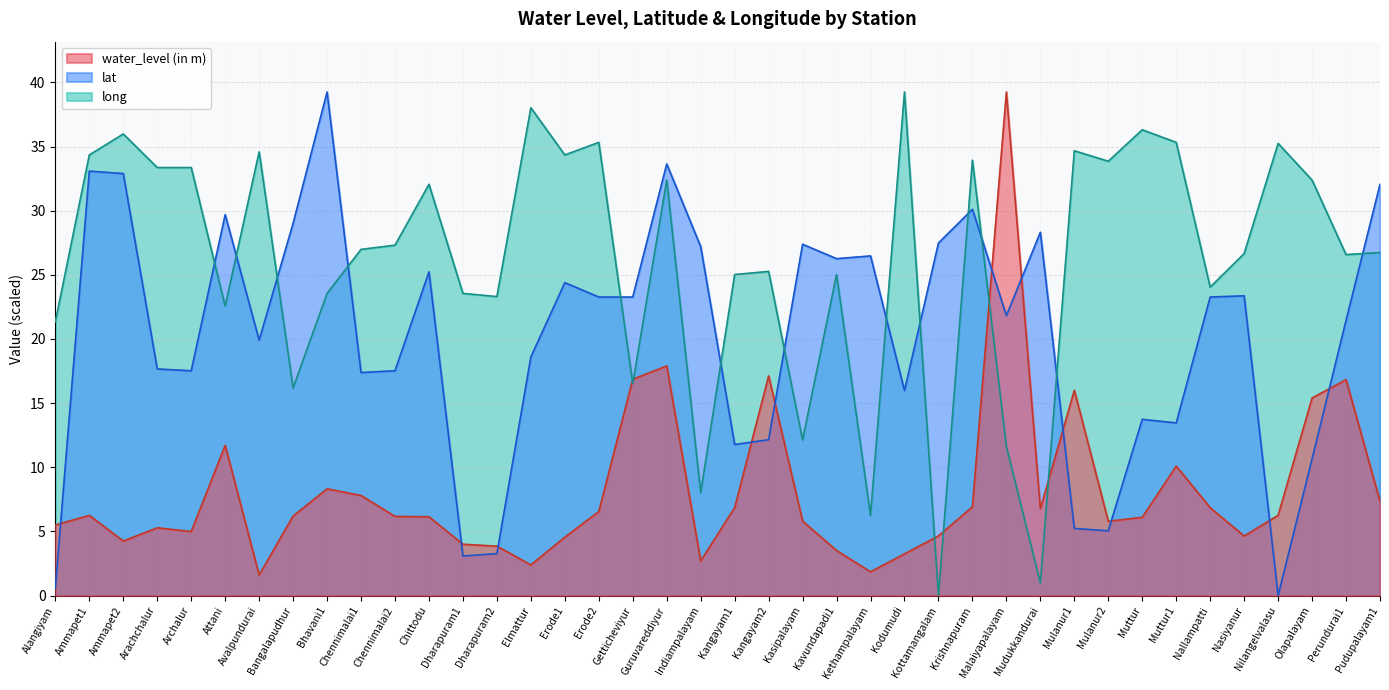

List the series in order of their peak value, lowest first.

water_level (in m), lat, long